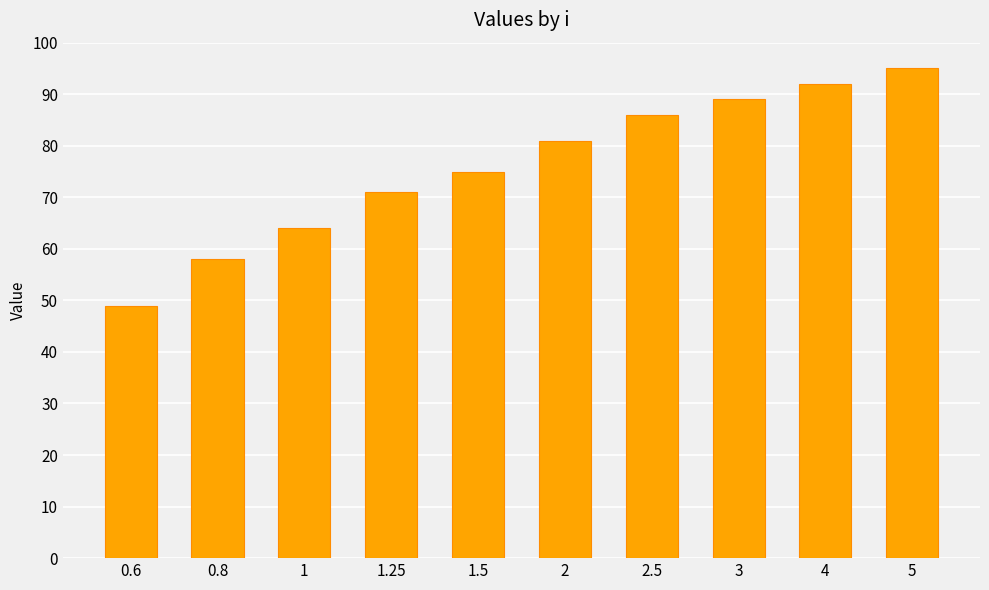

What is the ratio of the value at 2 to the value at 5?

0.9